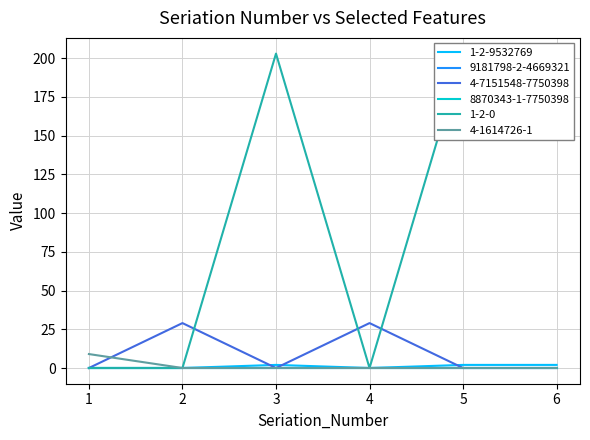

Is this an area chart (filled region under the line)?

No